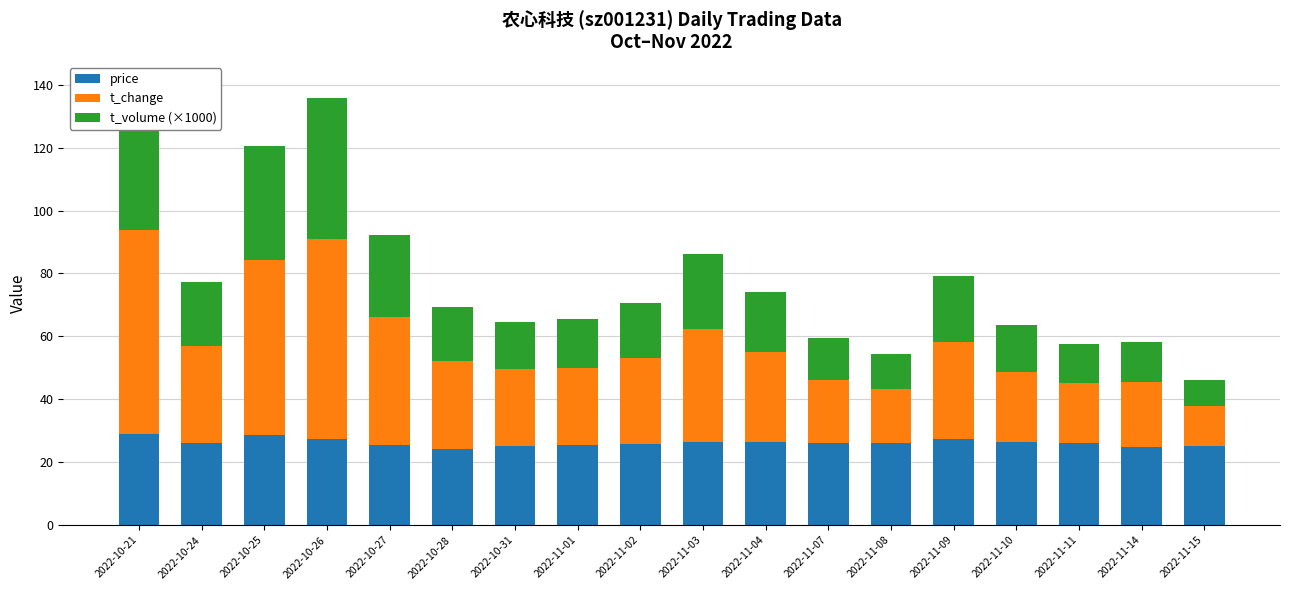

Which has a higher value, 2022-11-04 or 2022-11-09?

2022-11-09